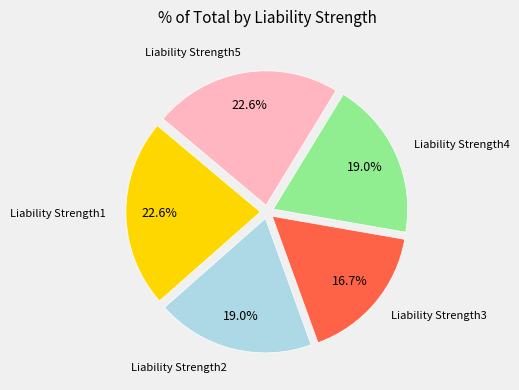

To the nearest percent, what is the difference between the Liability Strength5 and Liability Strength2 slice percentages?

4%